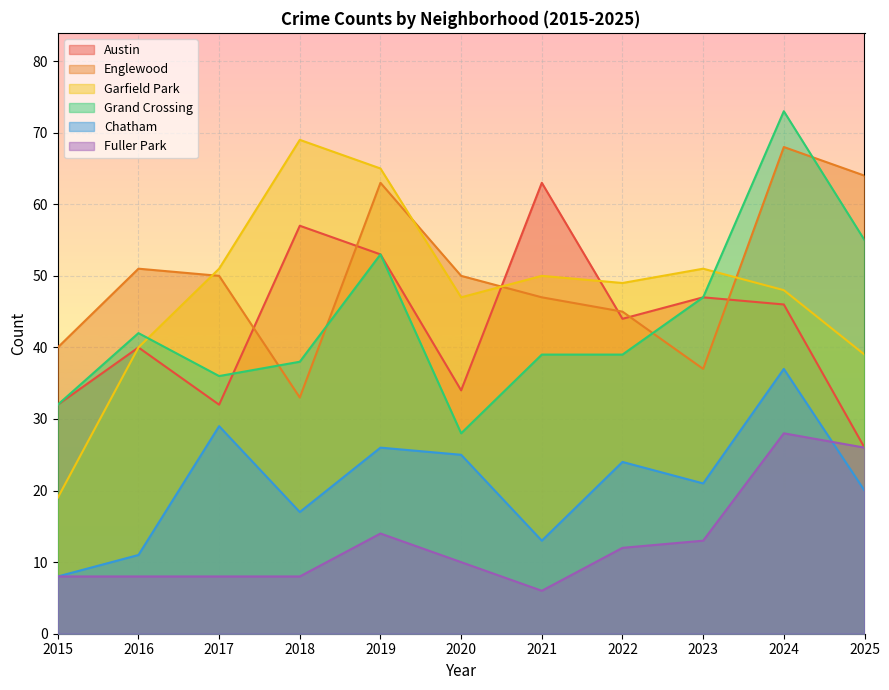

Does the chart display data point markers on the line(s)?

No